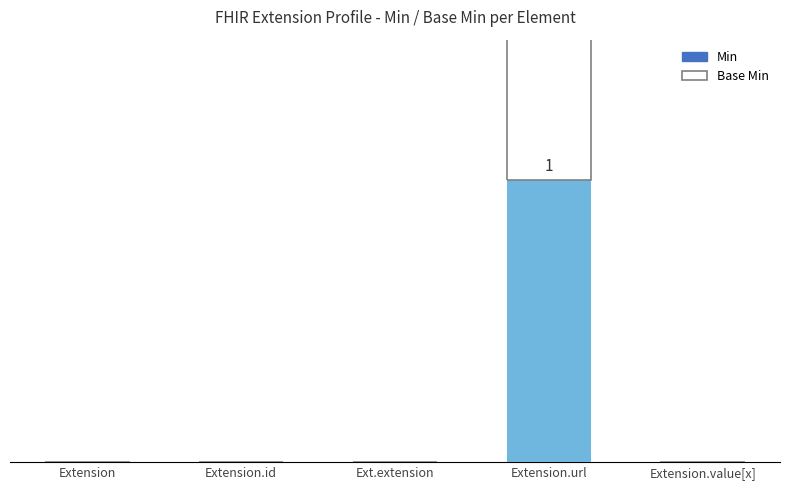

At how many categories does at least one series exceed 0?

1